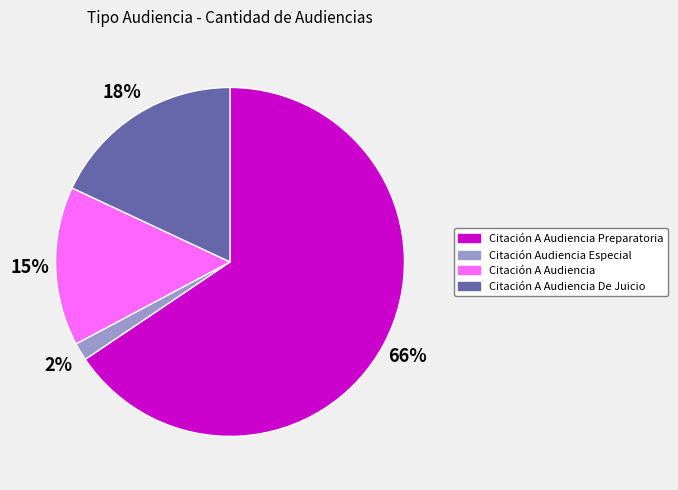

Which slice is the largest?

Citación A Audiencia Preparatoria